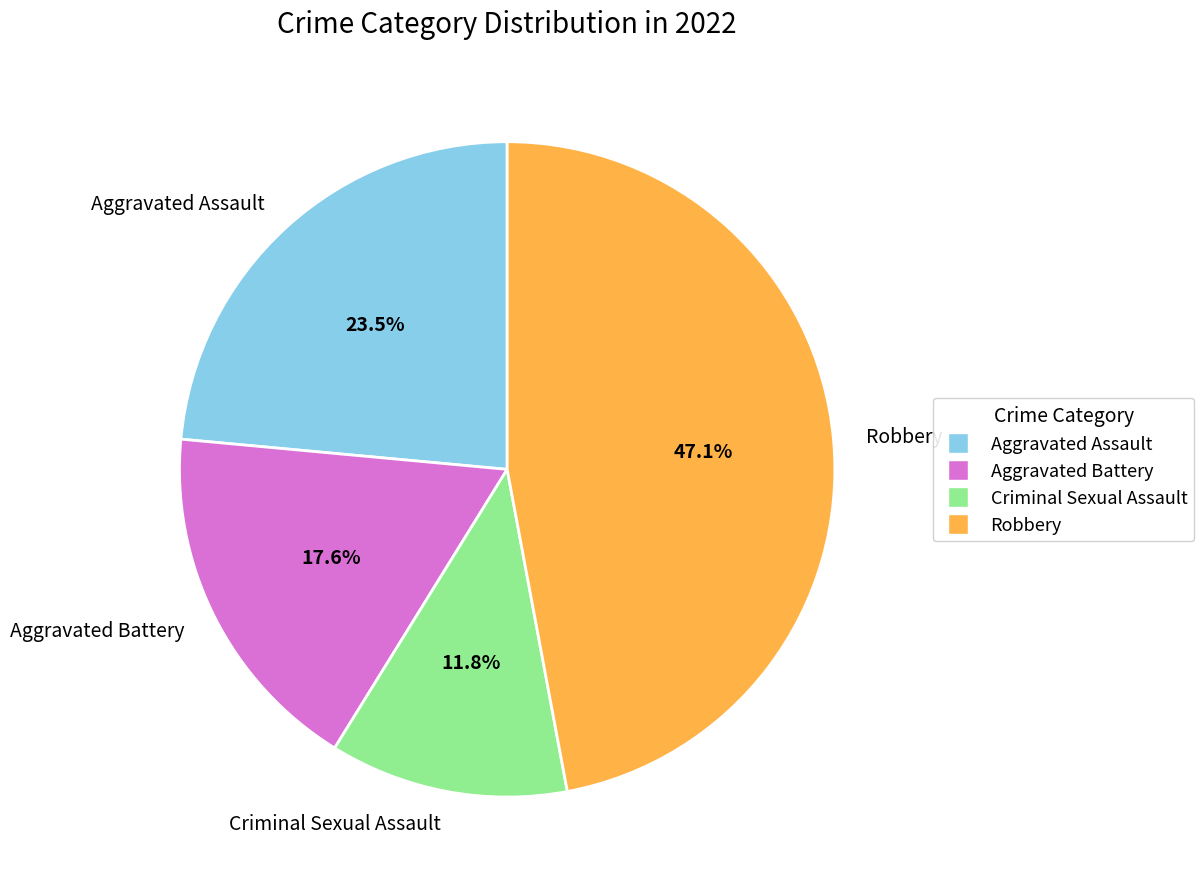

What is the largest slice in the pie chart?

Robbery